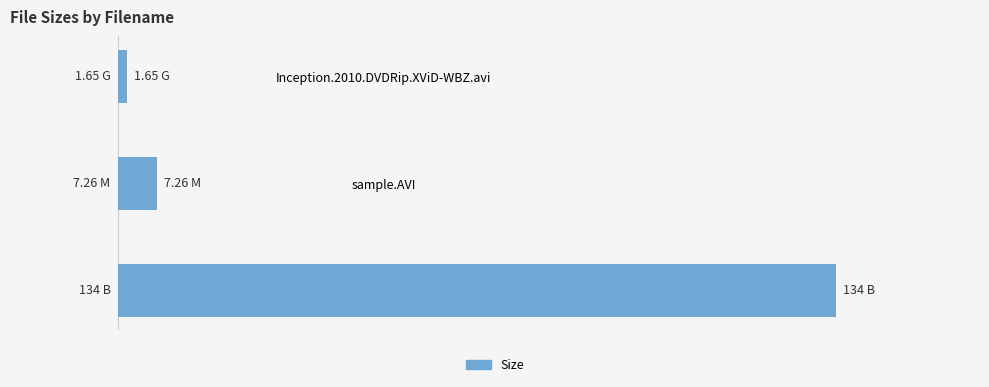

What is the average value?

47.6